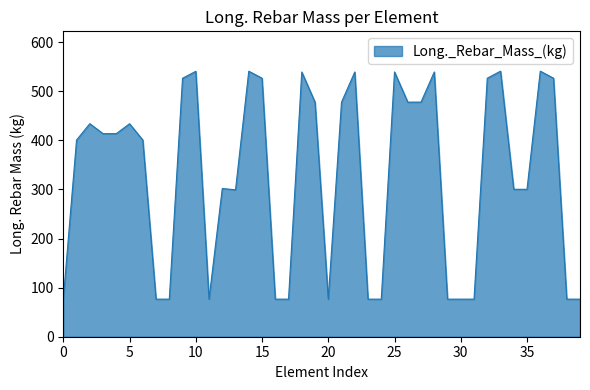

What is the difference between the second highest and second lowest values?

464.5